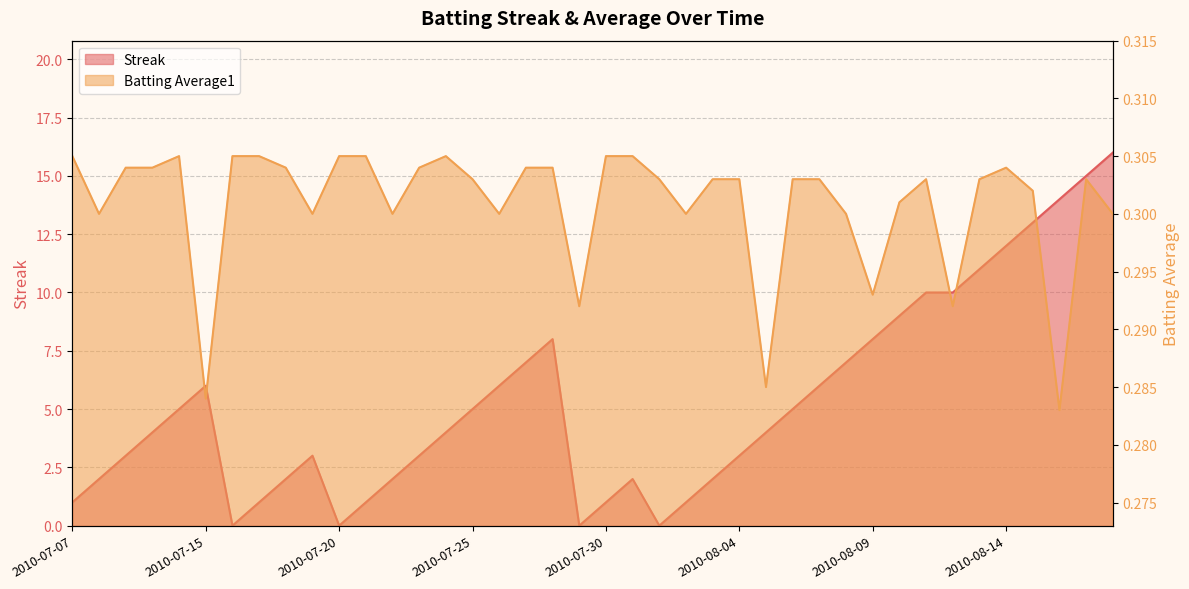

How many intersections are there between Streak and Batting Average1?

8